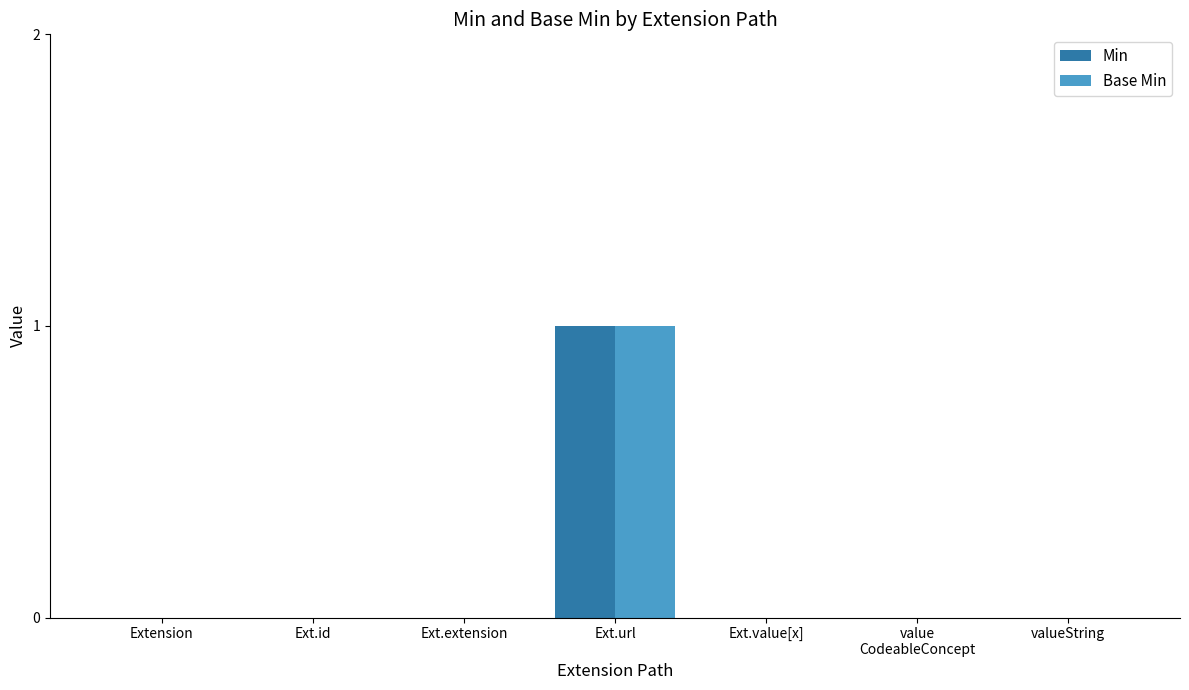

True or false: Base Min has a value of 0 at Extension.

True